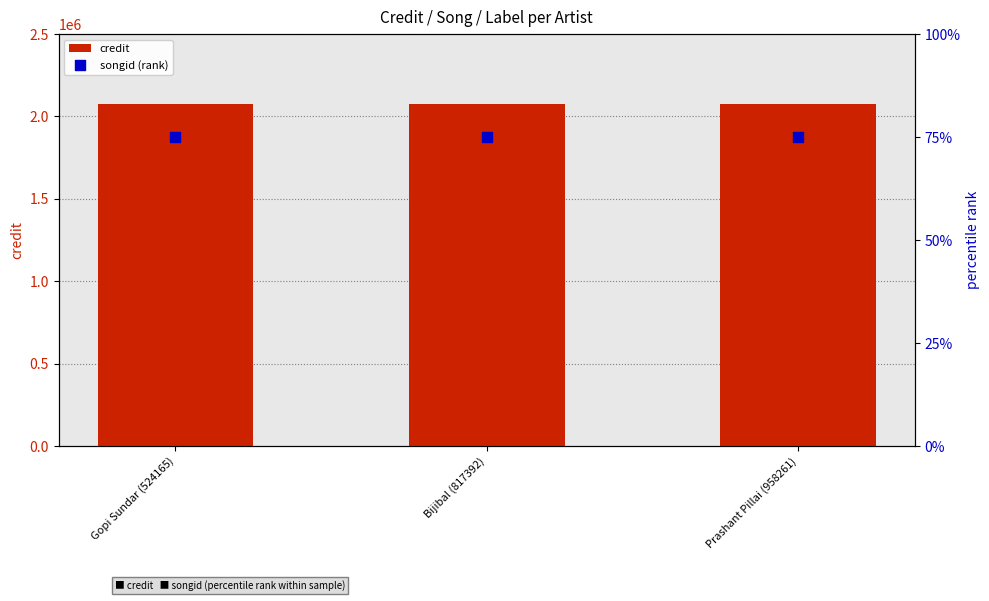

Which series contains the lowest Y value?

songid (rank)